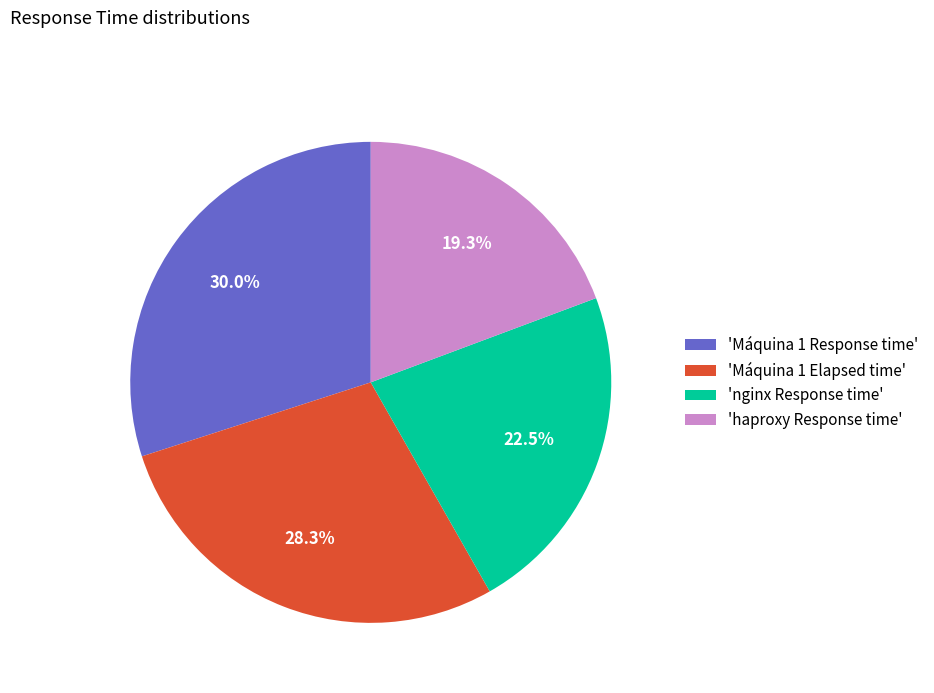

How much of the chart is everything except 'Máquina 1 Response time'?

70.0%